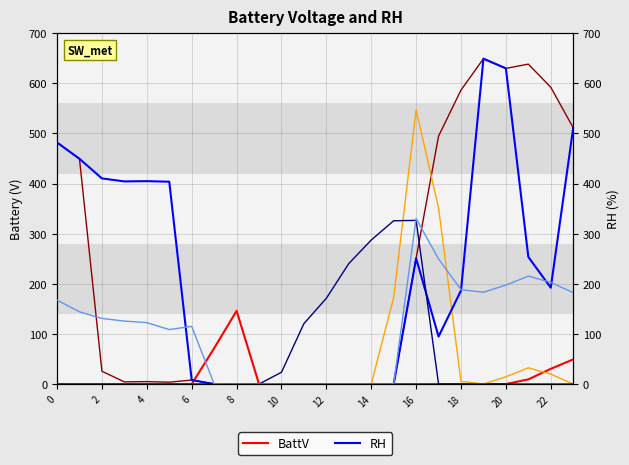

At 19, list the series in order from largest to smallest.

Series5, RH, Series6, Series3, BattV, Series4